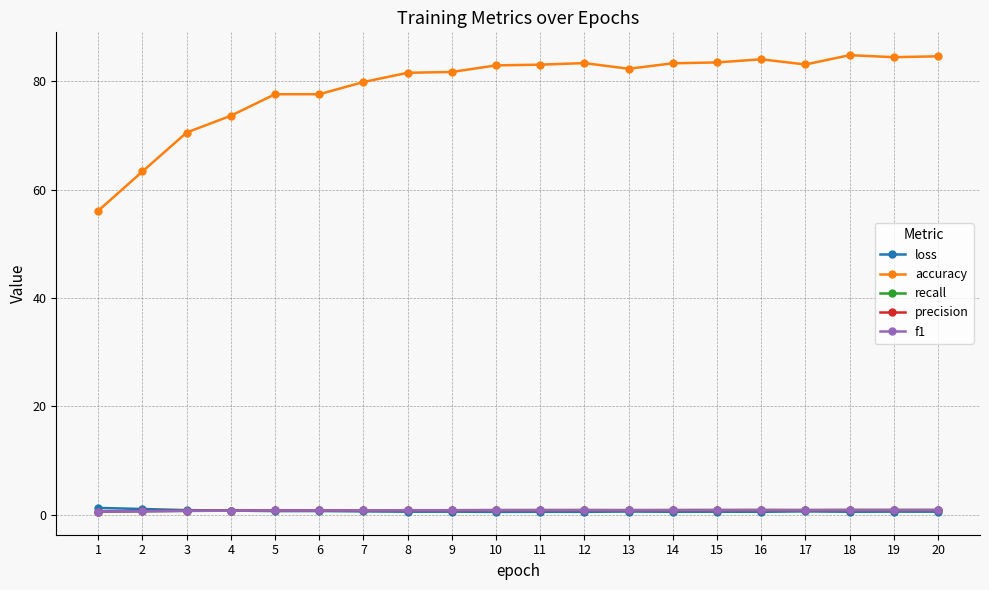

Between which two adjacent categories do recall and loss first intersect?

4 and 5